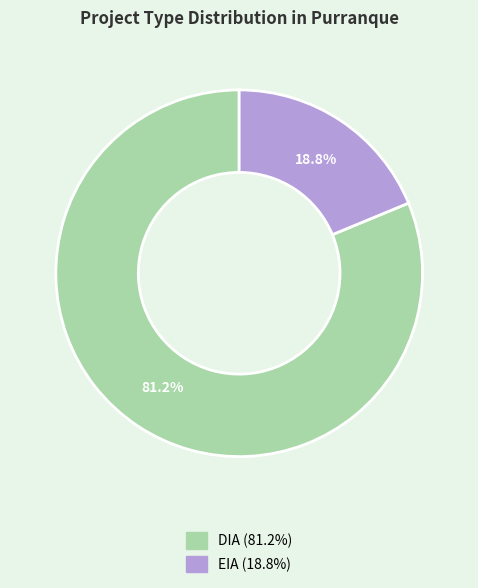

Between EIA and DIA, which is larger?

DIA